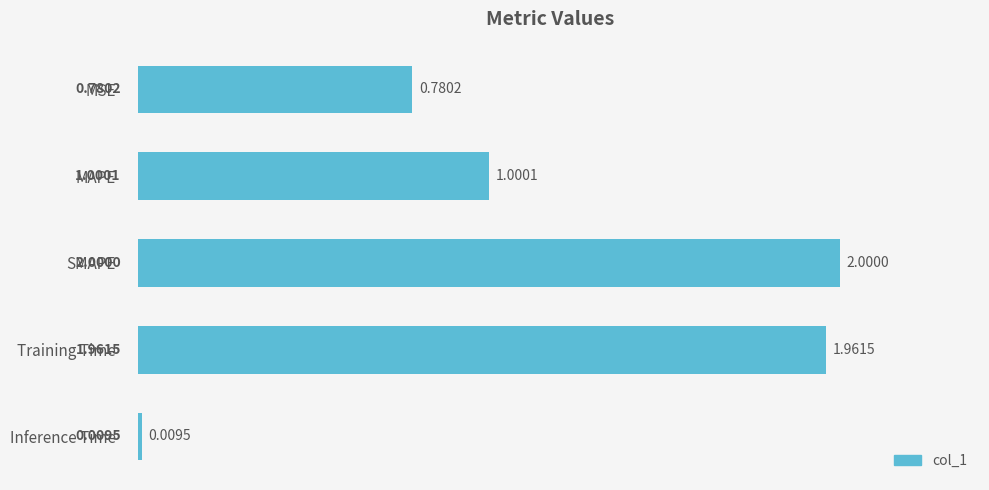

What is the label of the 3rd bar from the top?

SMAPE